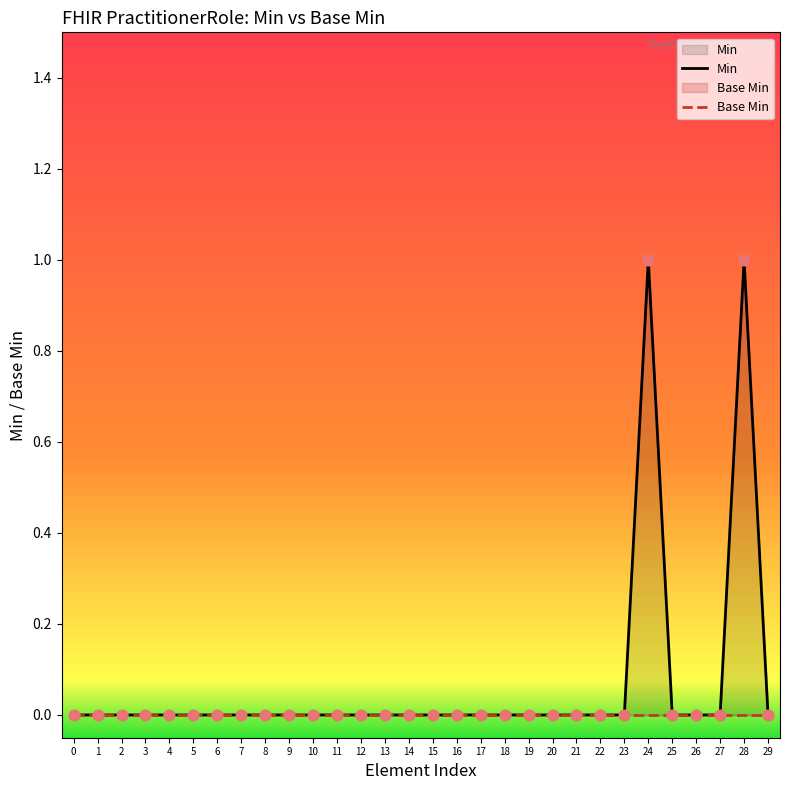

At how many categories does at least one series exceed 0?

2